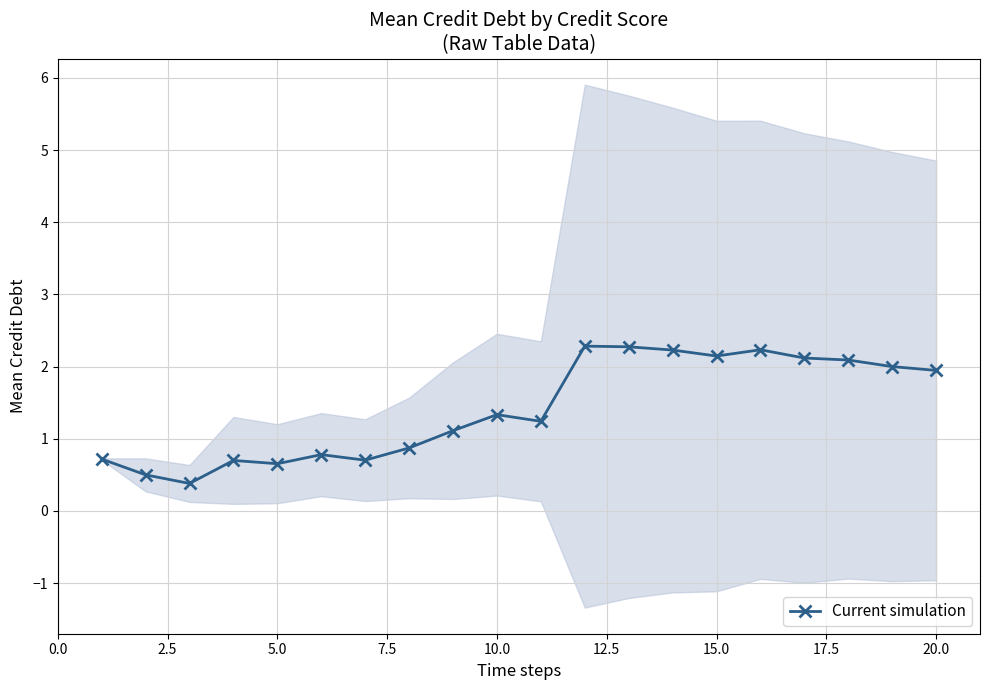

What is the value of the 12th point from the left?

2.3